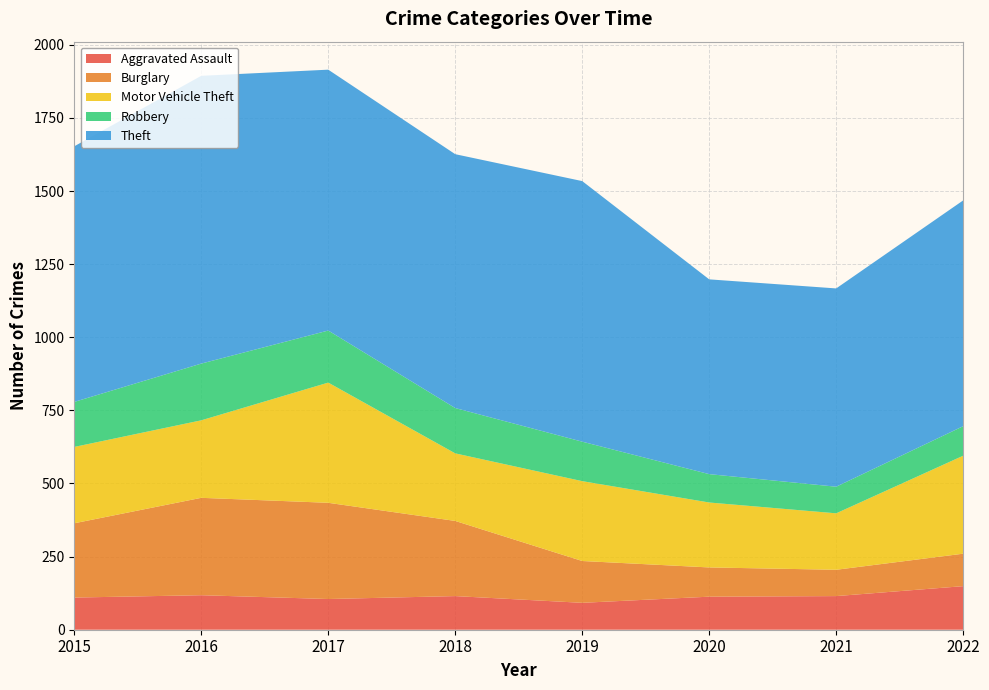

Reading left to right, what are all the values shown in this chart?

Aggravated Assault: 110	118	105	115	92	113	115	149
Burglary: 254	333	329	257	143	100	90	111
Motor Vehicle Theft: 261	265	411	231	273	222	193	335
Robbery: 154	194	178	155	135	97	91	101
Theft: 874	984	892	868	891	666	678	772